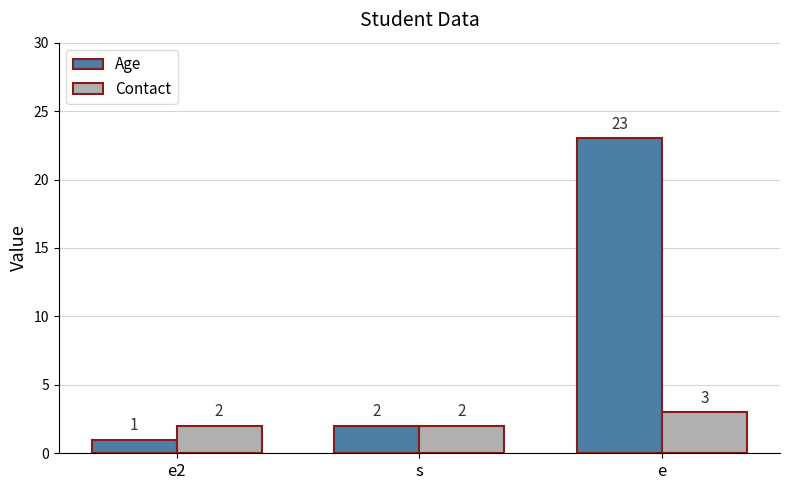

What are all the series names shown in the legend?

Age, Contact